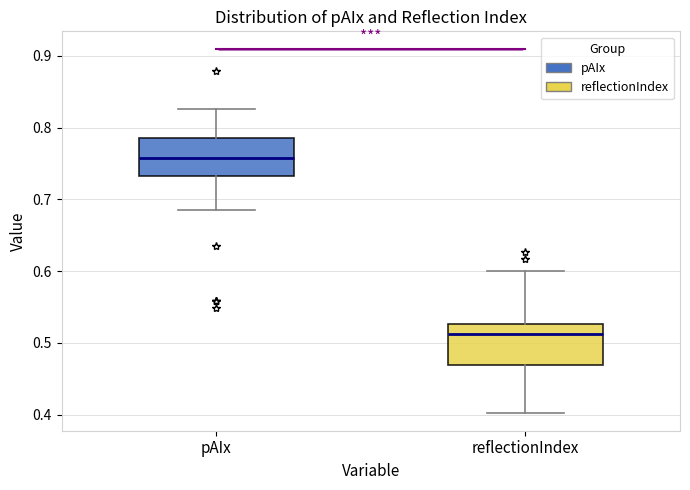

Reading left to right, transcribe this box plot: for each box, give where its median line is, the range the box spans, and where its two whiskers end, as read against the y-axis. The values are not printed on the chart, so give them approximately, as read against the axis.

pAIx: median 0.76, box 0.73 to 0.79, whiskers 0.69 to 0.83
reflectionIndex: median 0.51, box 0.47 to 0.53, whiskers 0.40 to 0.60